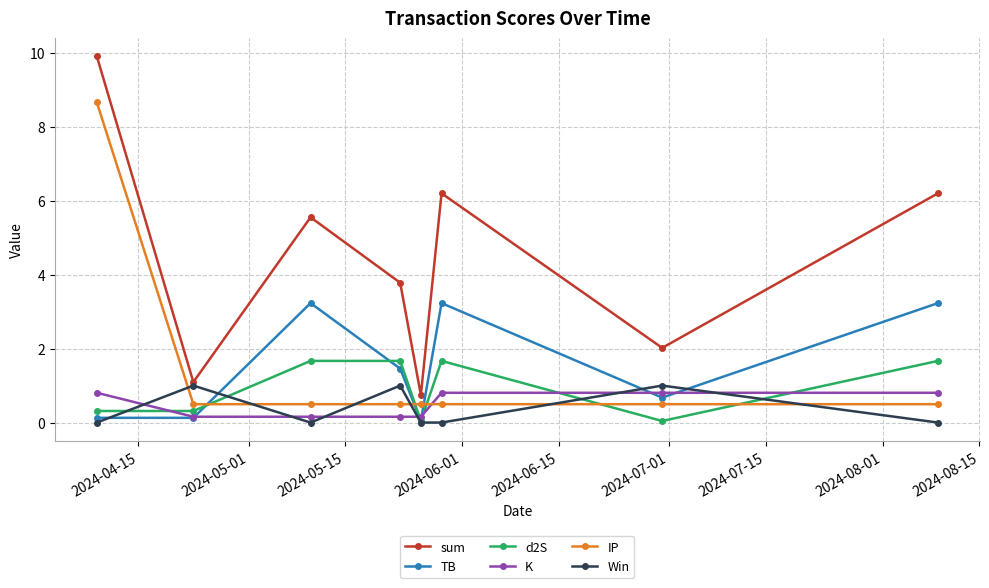

What is the minimum value for IP?

0.5